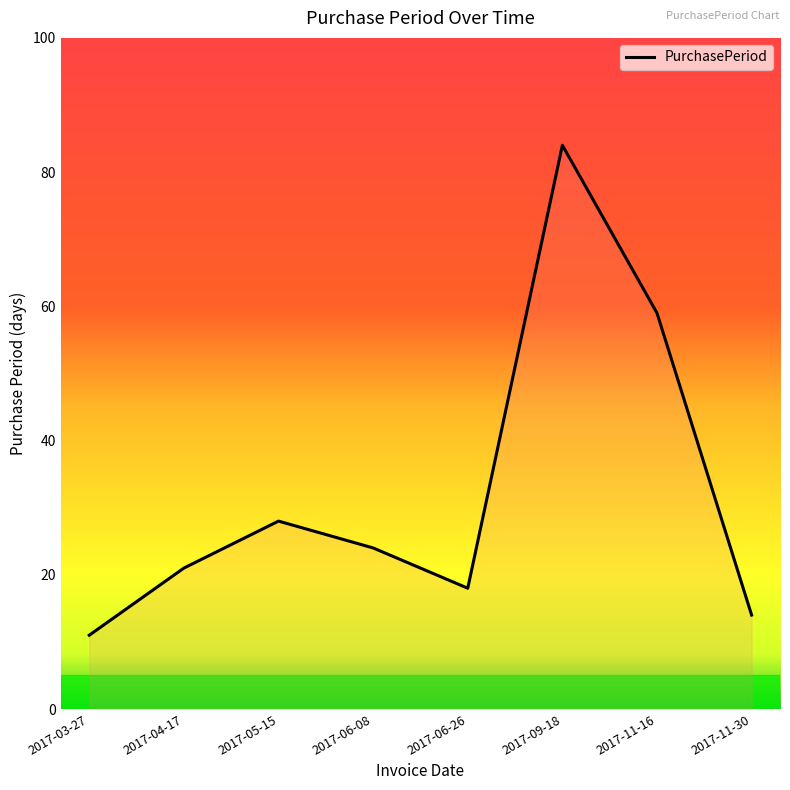

The value at 2017-11-30 is 14. True or false?

True